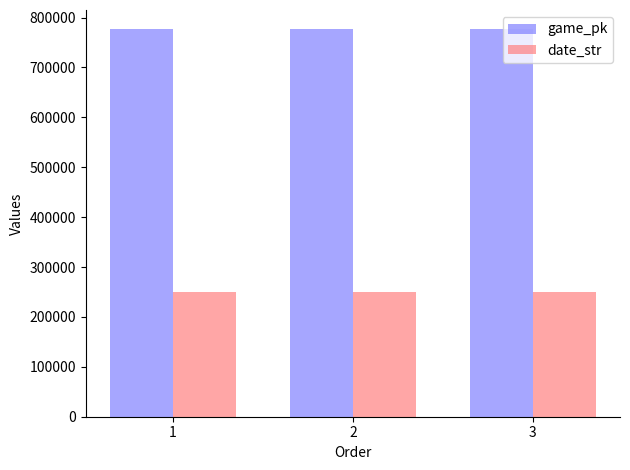

Is it true that date_str equals 414765 at 3?

False